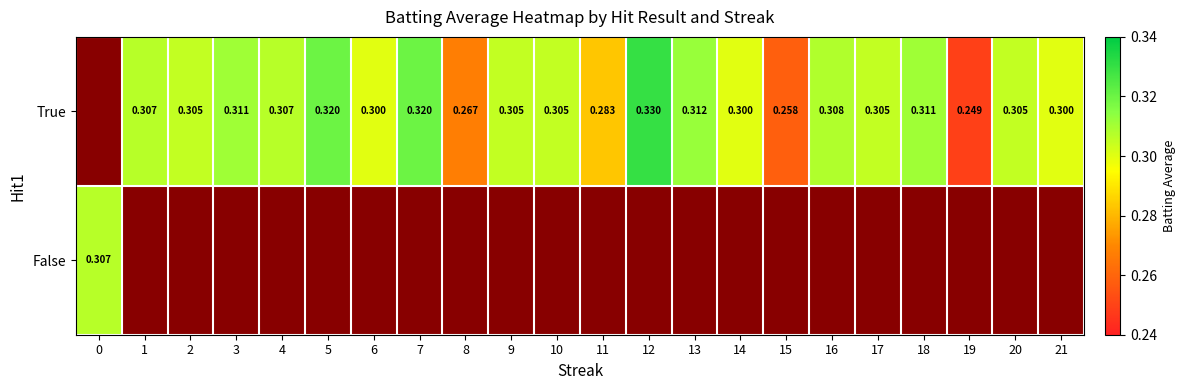

How many positive values does the False series have?

1